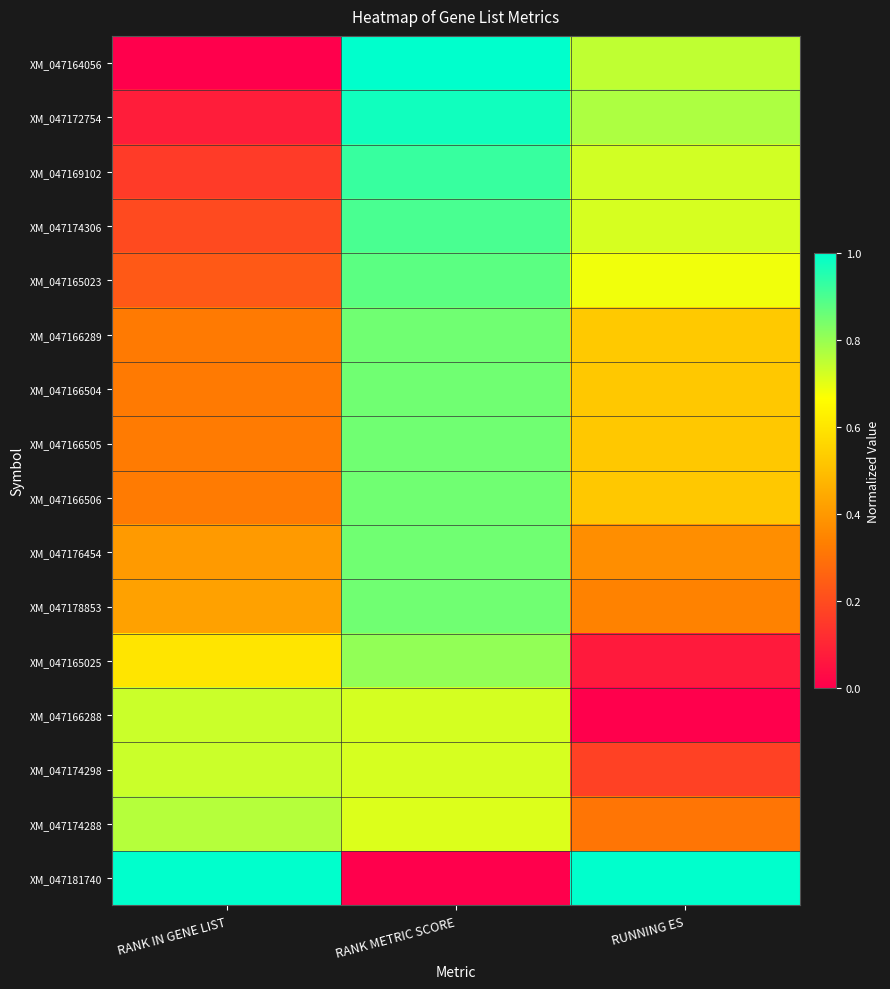

Which has a higher value, RUNNING ES or RANK METRIC SCORE?

RANK METRIC SCORE